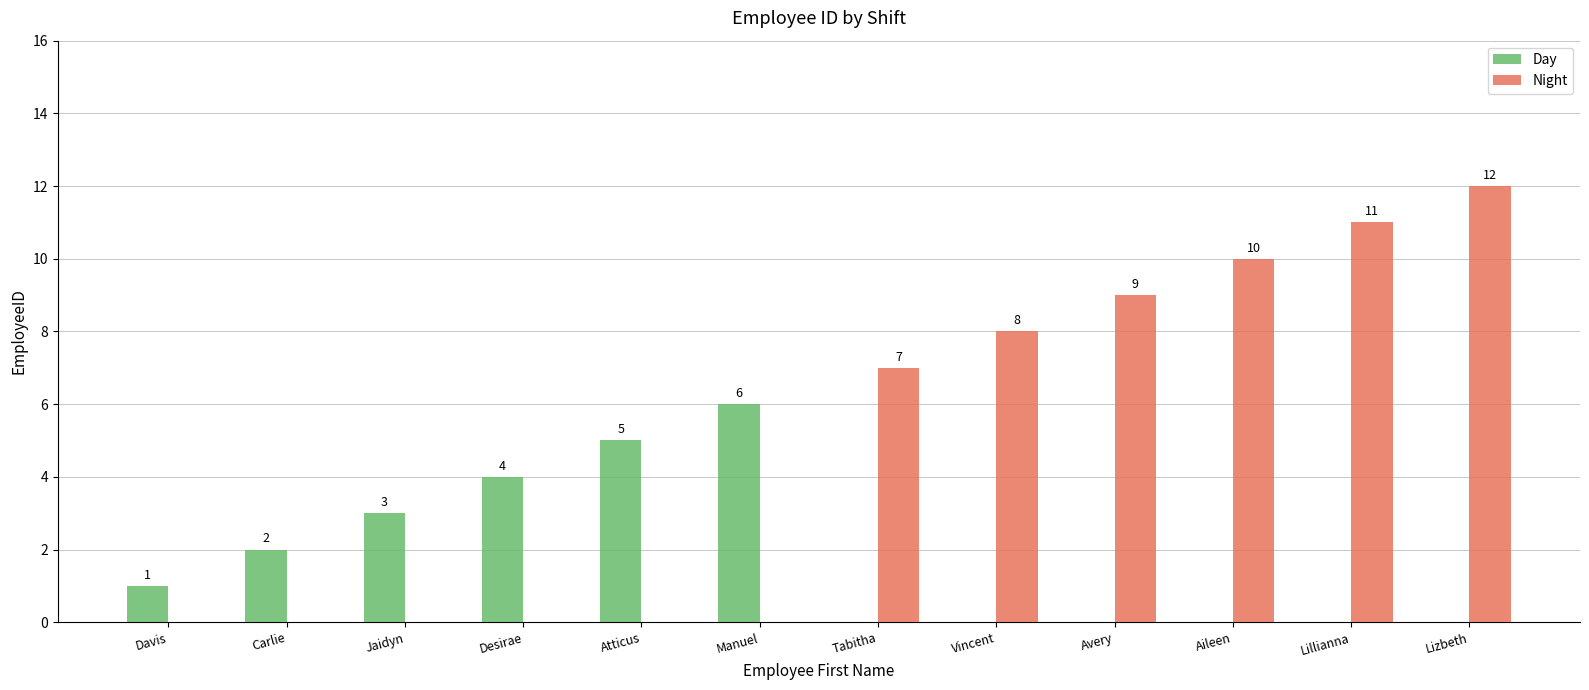

What are all the series names shown in the legend?

Day, Night